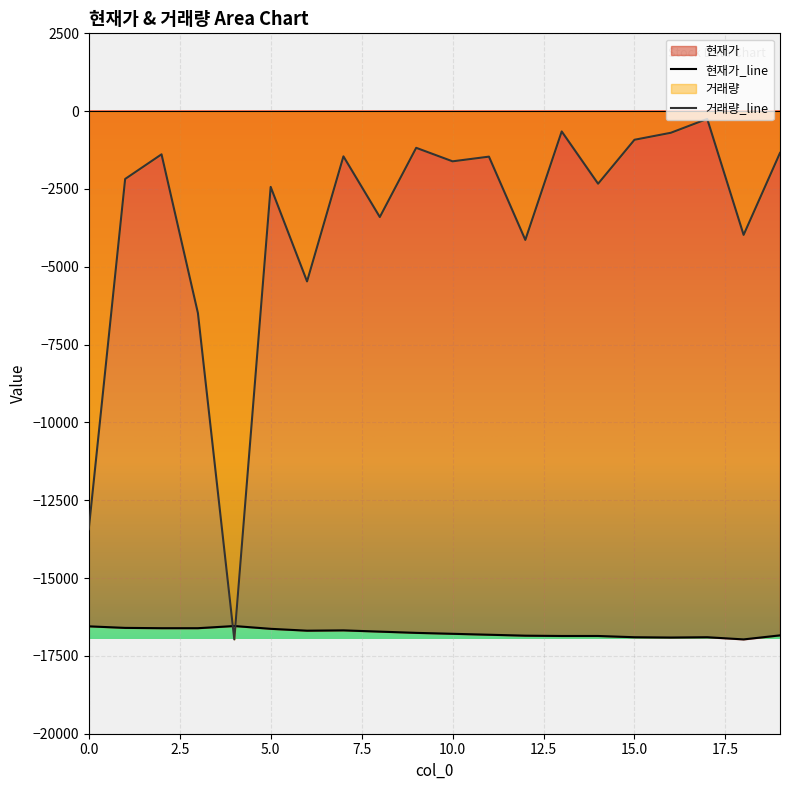

What is the difference between the highest and lowest values at 8?

13318.4